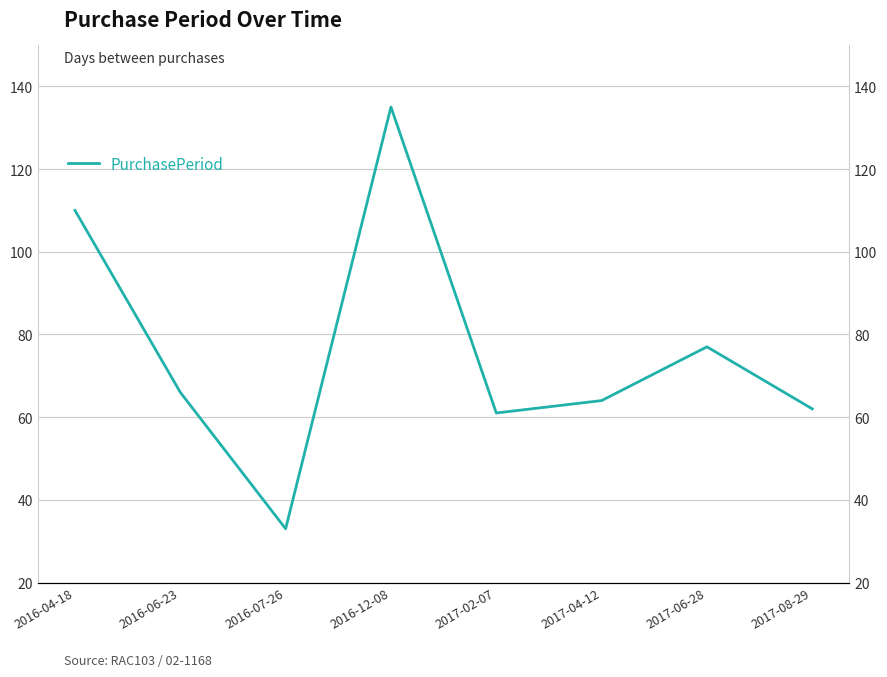

Where does the data first go above 66?

2016-04-18